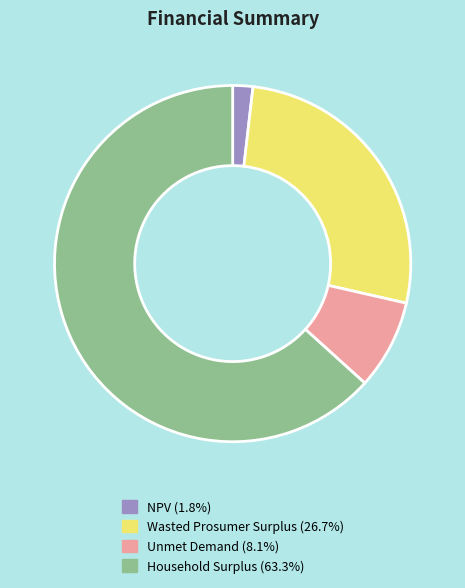

Which has a higher value, Household Surplus or Wasted Prosumer Surplus?

Household Surplus